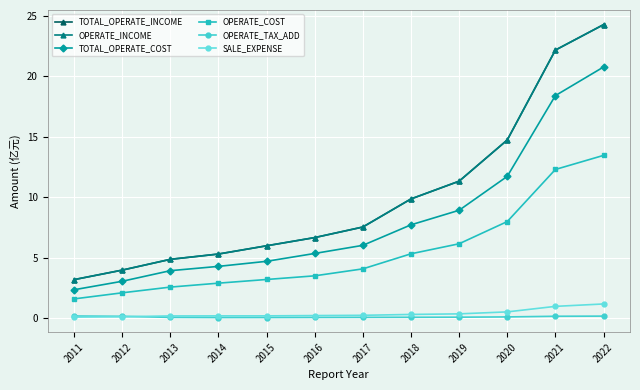

What is the difference between the maximum and minimum values in the OPERATE_COST series?

11.9